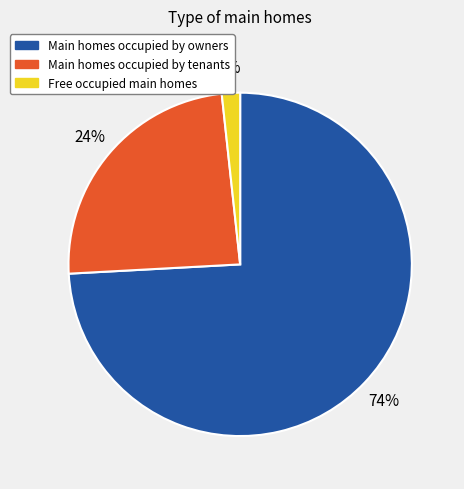

How many segments does this pie chart have?

3